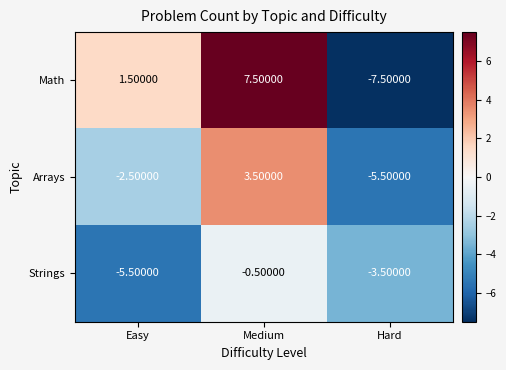

List the series in order of their peak value, highest first.

Math, Arrays, Strings